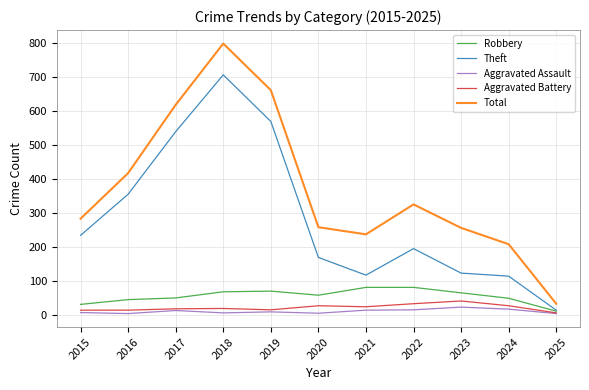

What are all the series names shown in the legend?

Robbery, Theft, Aggravated Assault, Aggravated Battery, Total